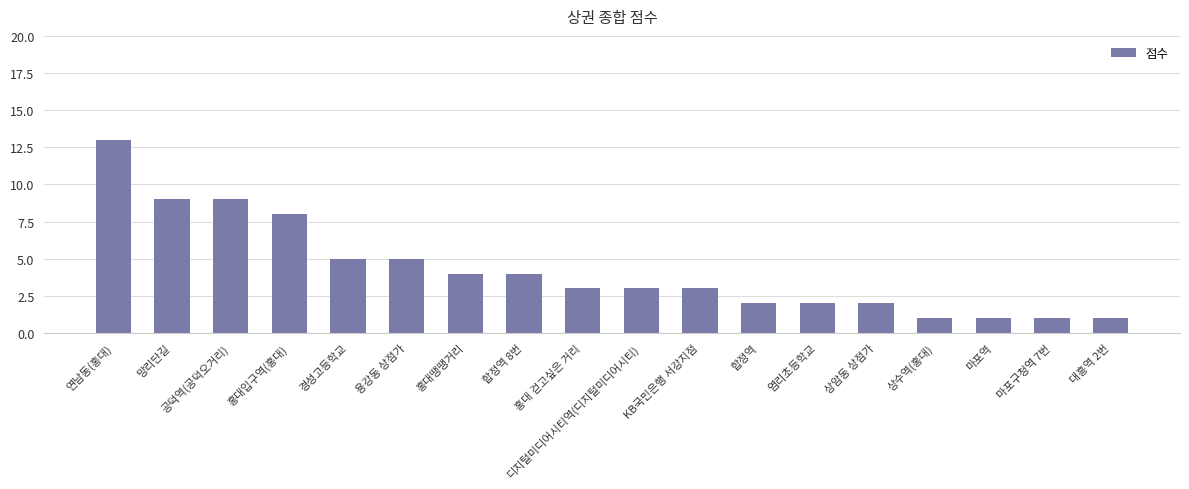

At which label is the value closest to 7?

홍대입구역(홍대)